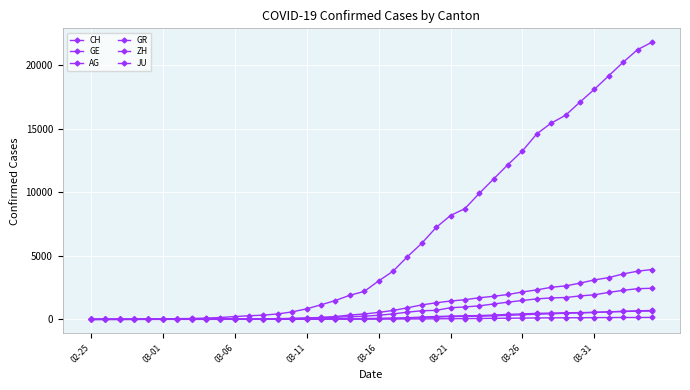

How many series are shown in this chart?

6